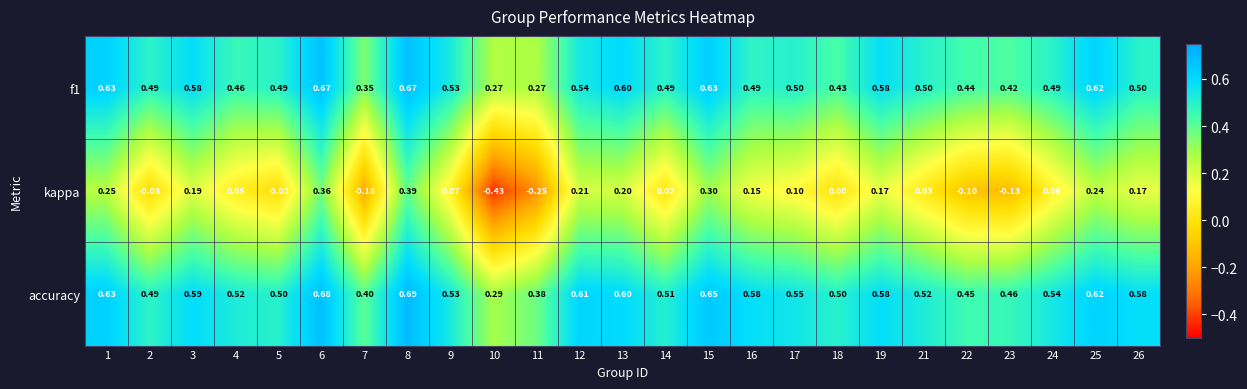

Is the value of kappa at 1 greater than the value of f1 at 19?

No